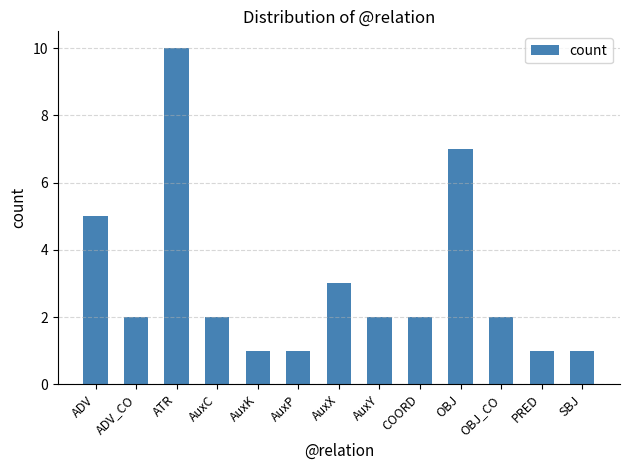

Count the values in the range 1 to 3.

10